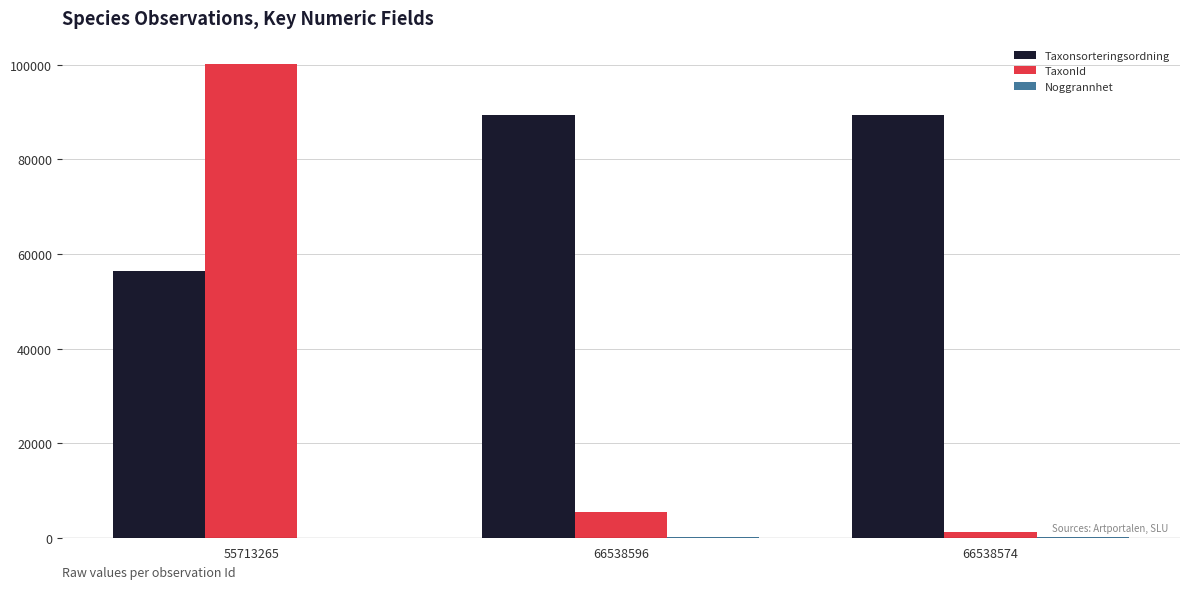

How many categories are shown in the chart?

3